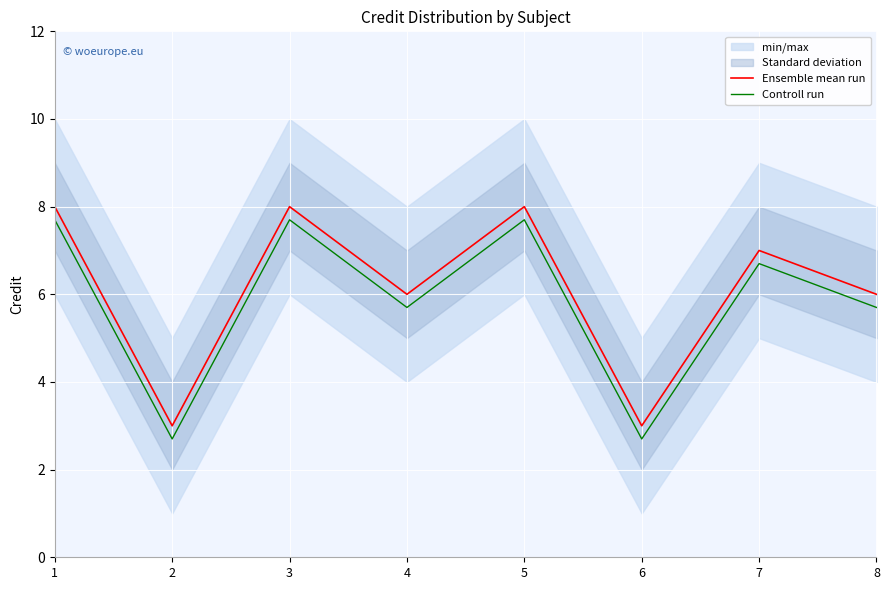

True or false: Ensemble mean run and Controll run cross at least once.

False